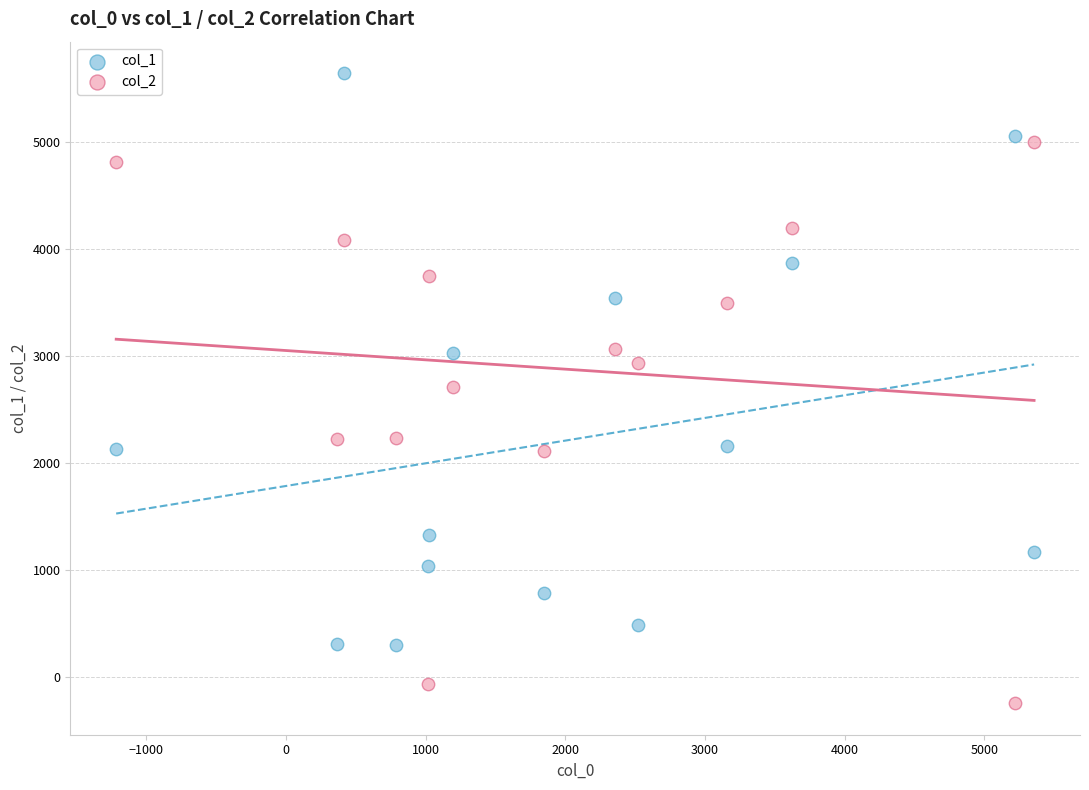

What is the X range (max minus min) for the scatter plot?

6573.7